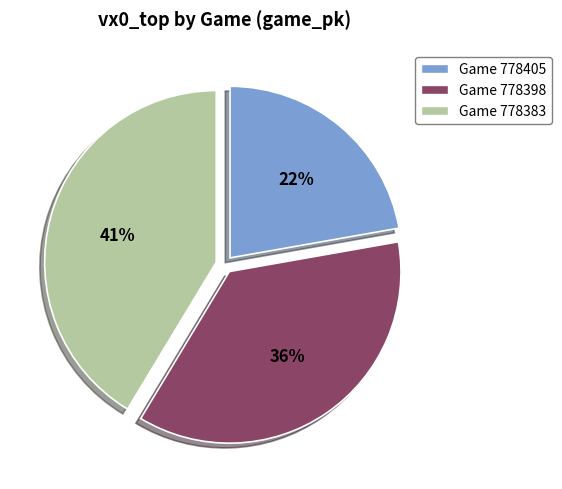

The Game 778405 slice represents 31% of the pie. True or false?

False